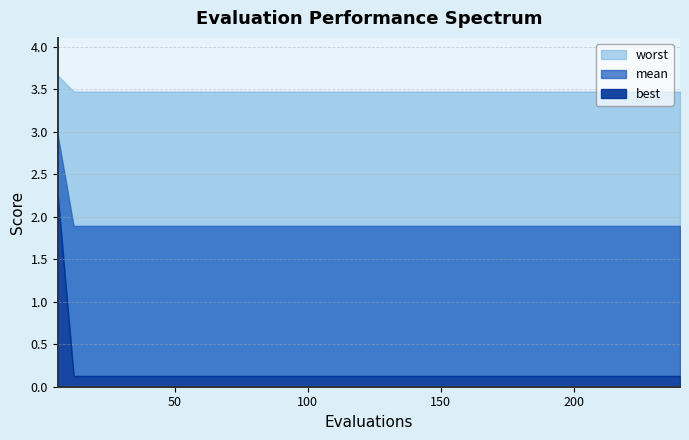

What is the difference between the maximum and second lowest values in the worst series?

0.2